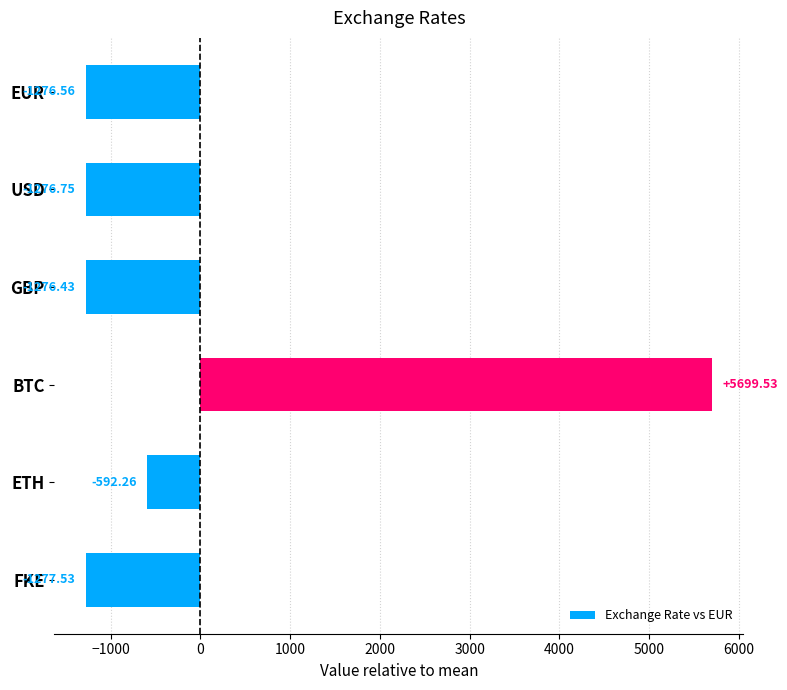

What is the sum of the values at EUR and USD?

-2553.3